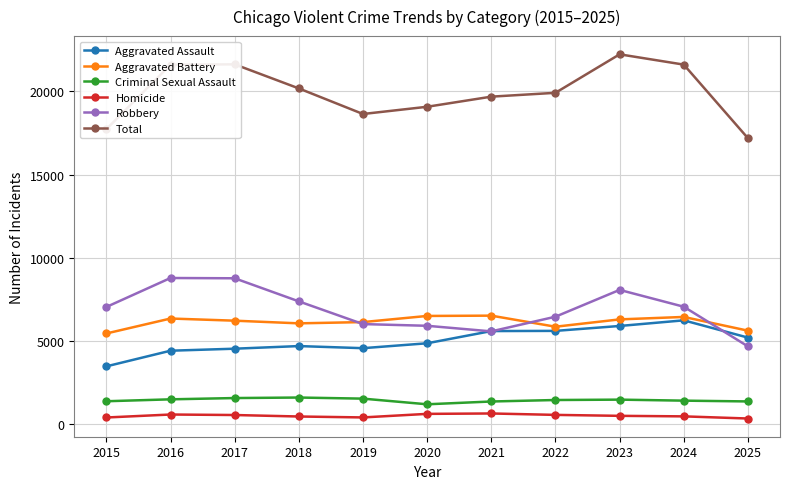

Which label corresponds to the largest value in the chart?

2023